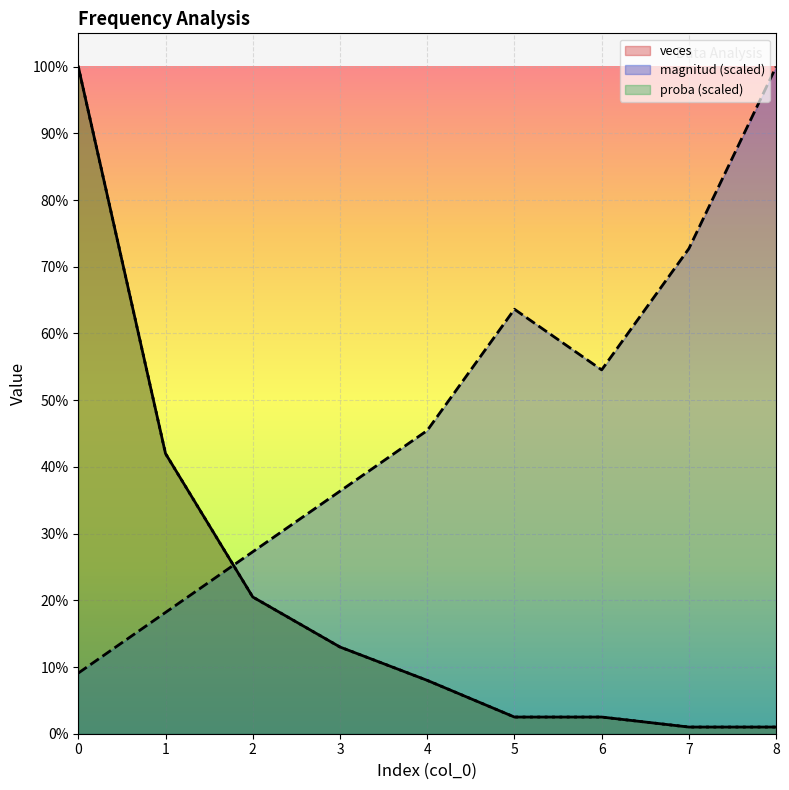

Is the value of magnitud at 0 greater than the value of veces at 6?

Yes